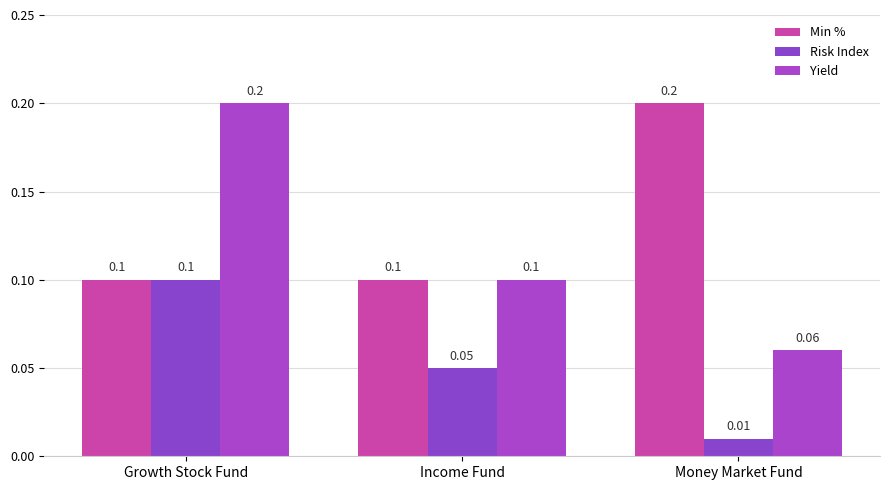

What is the total value across all series at Growth Stock Fund?

0.4